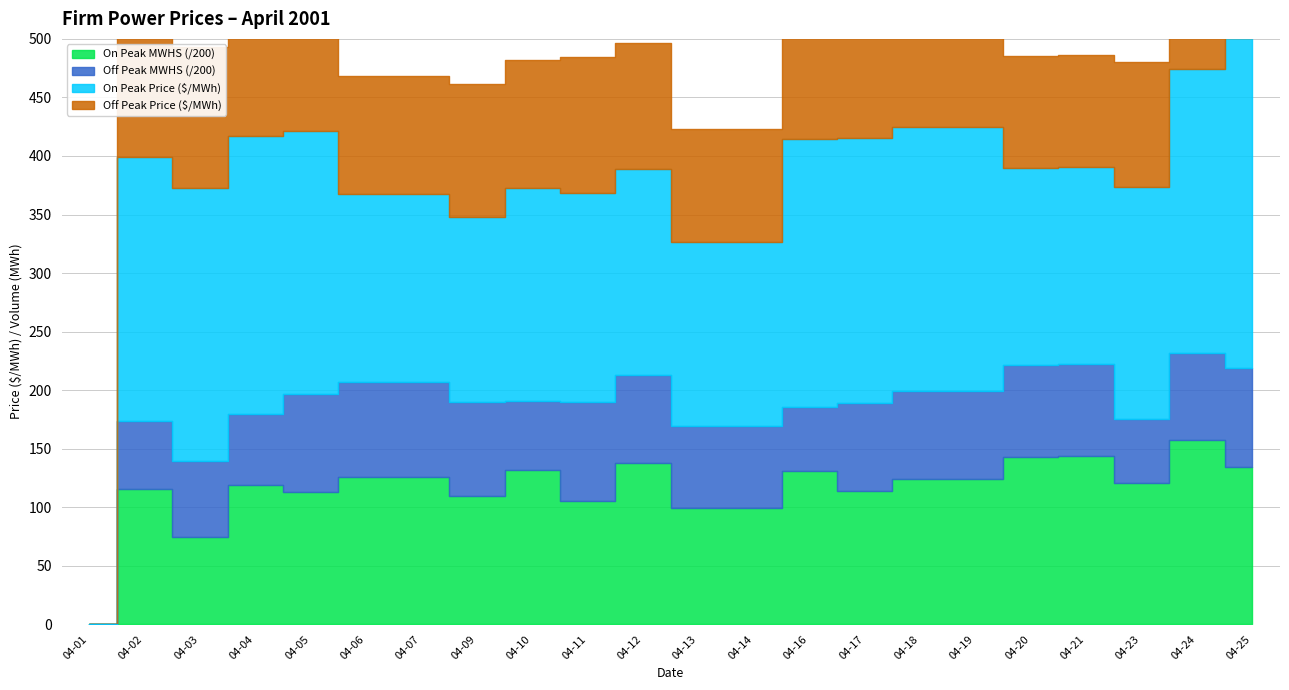

What is the difference between the On Peak values at 2001-04-03 and 2001-04-18?

6.9